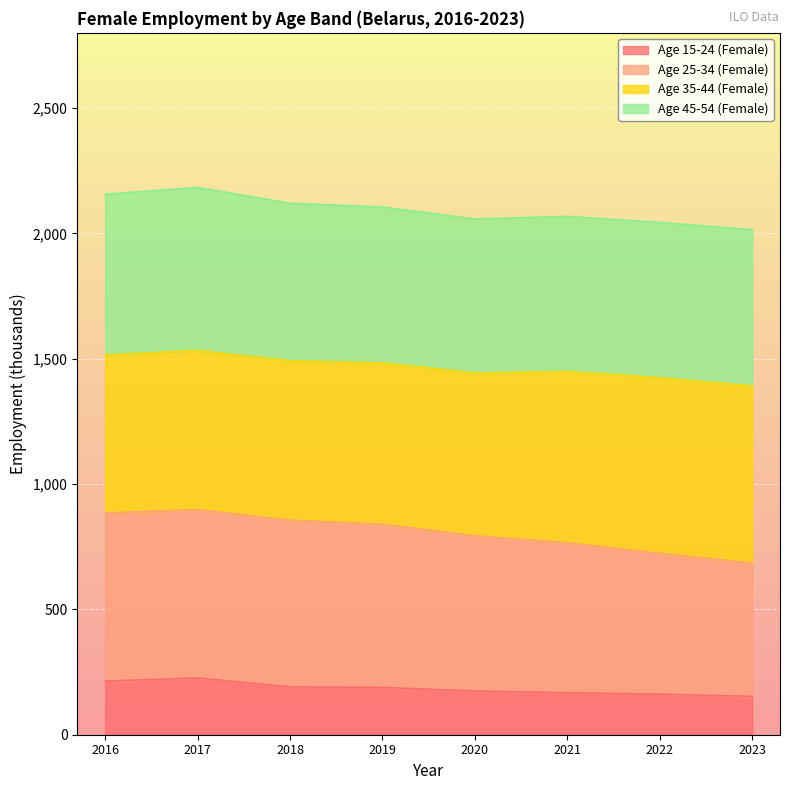

Which series changed the most between 2021 and 2022?

Age 25-34 (Female)